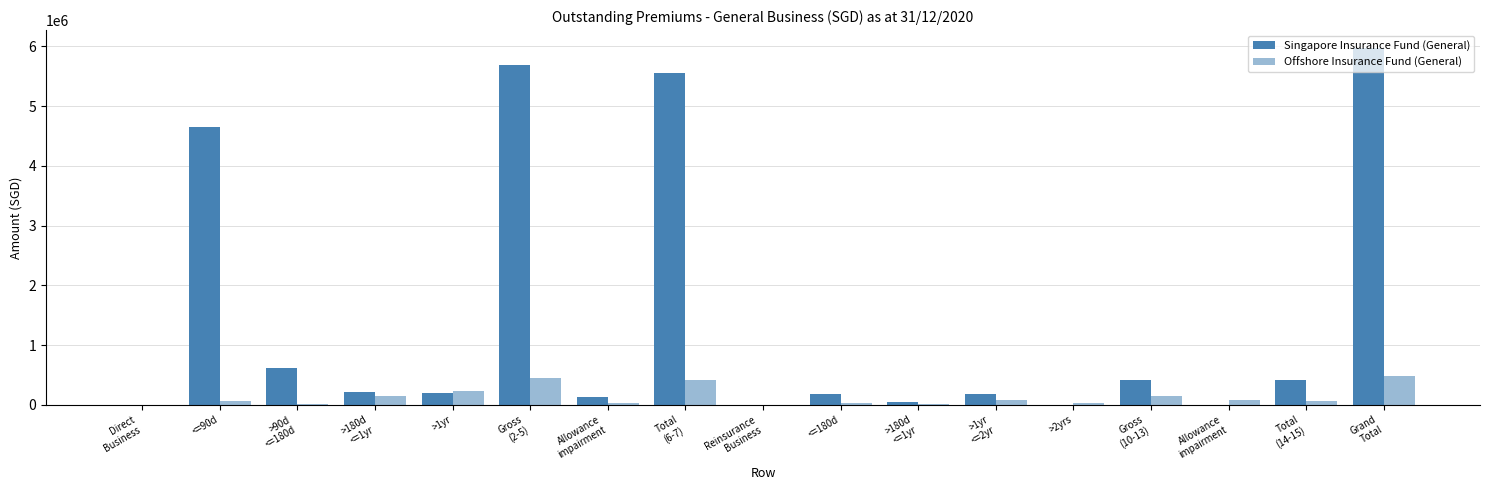

What is the spread (max minus min) of values at >2yrs?

29606